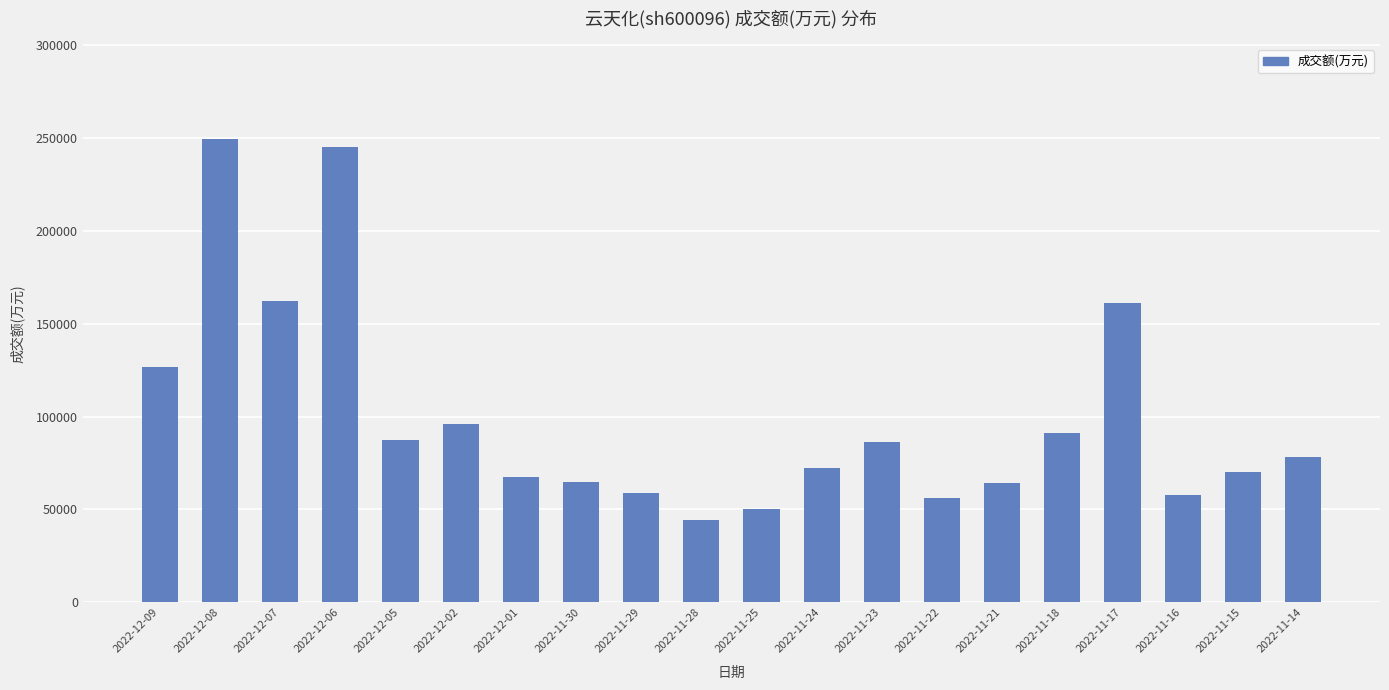

What is the change in value from 2022-12-02 to 2022-11-25?

-45902